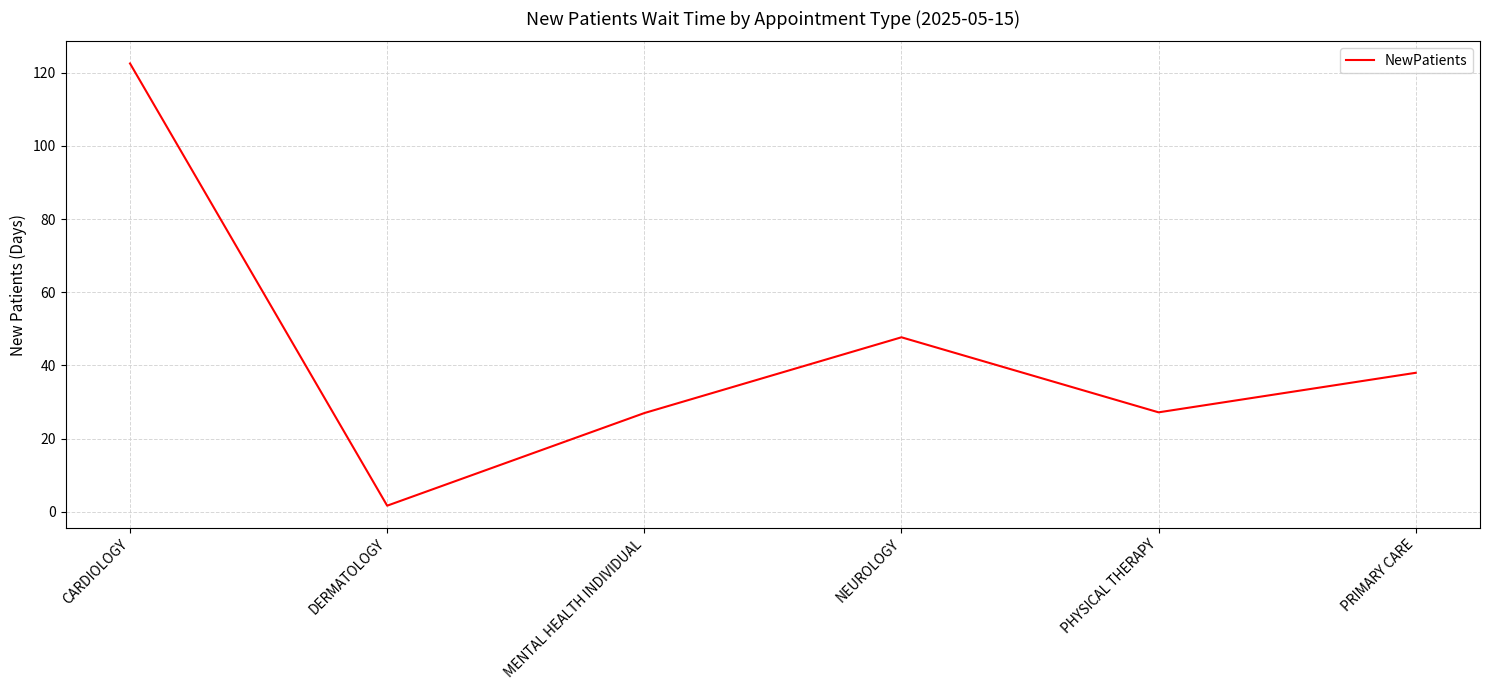

How many interior local peaks (higher than both neighbors) does the data have?

1